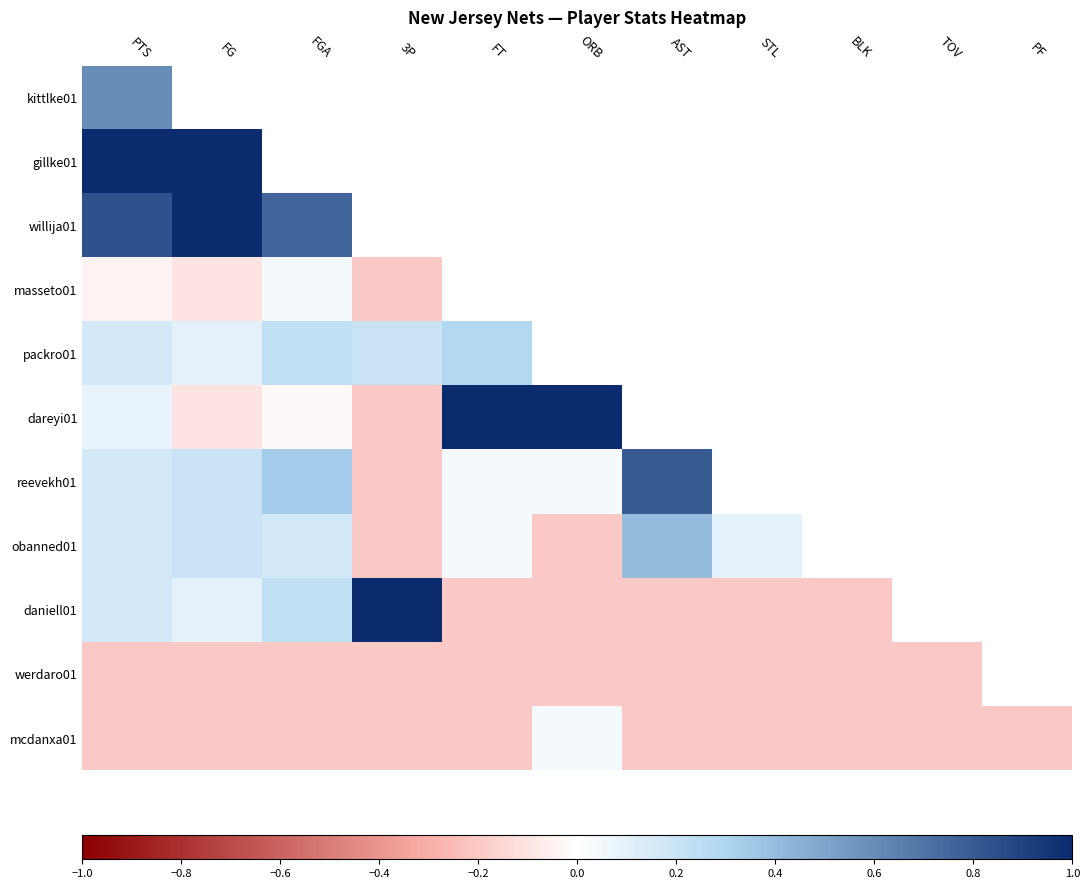

At which category does the chart reach its minimum across all series?

3P